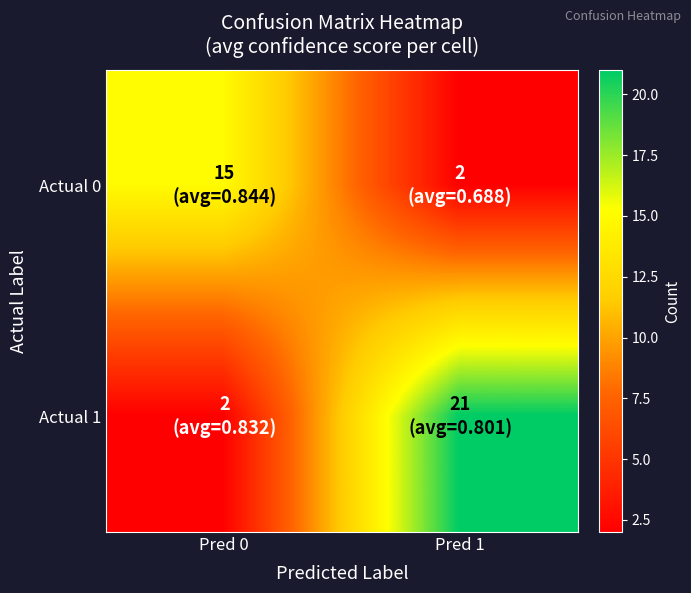

Reading right to left, what are all the values shown in this chart?

Actual 0: Pred 1=2	Pred 0=15
Actual 1: Pred 1=21	Pred 0=2